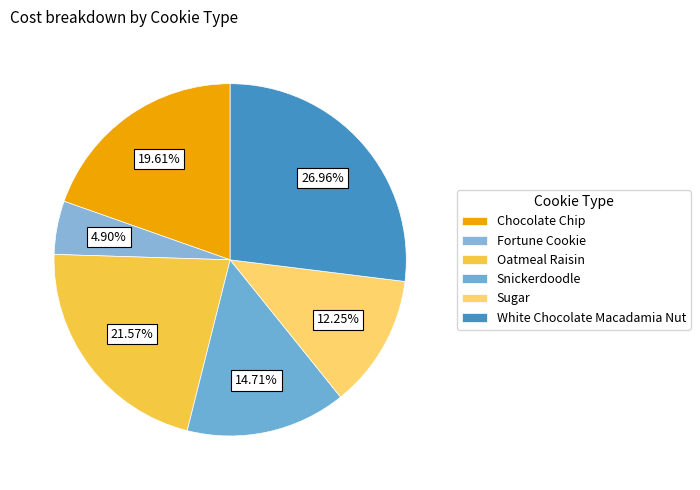

Which slice is the largest?

White Chocolate Macadamia Nut